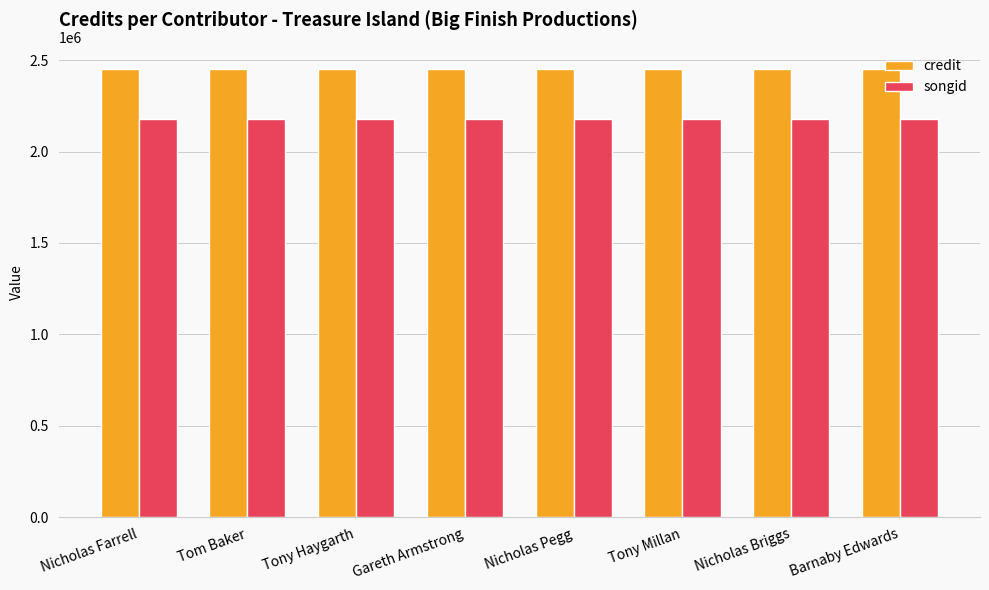

At how many categories does at least one series exceed 2349399?

8